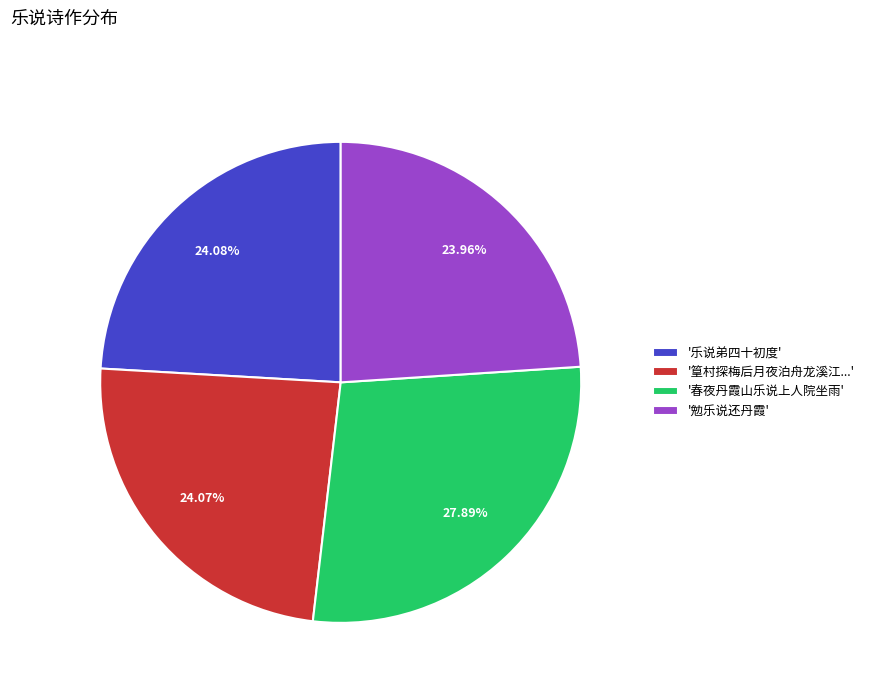

Is the sum of '乐说弟四十初度' and '篁村探梅后月夜泊舟龙溪江...' greater than half?

No